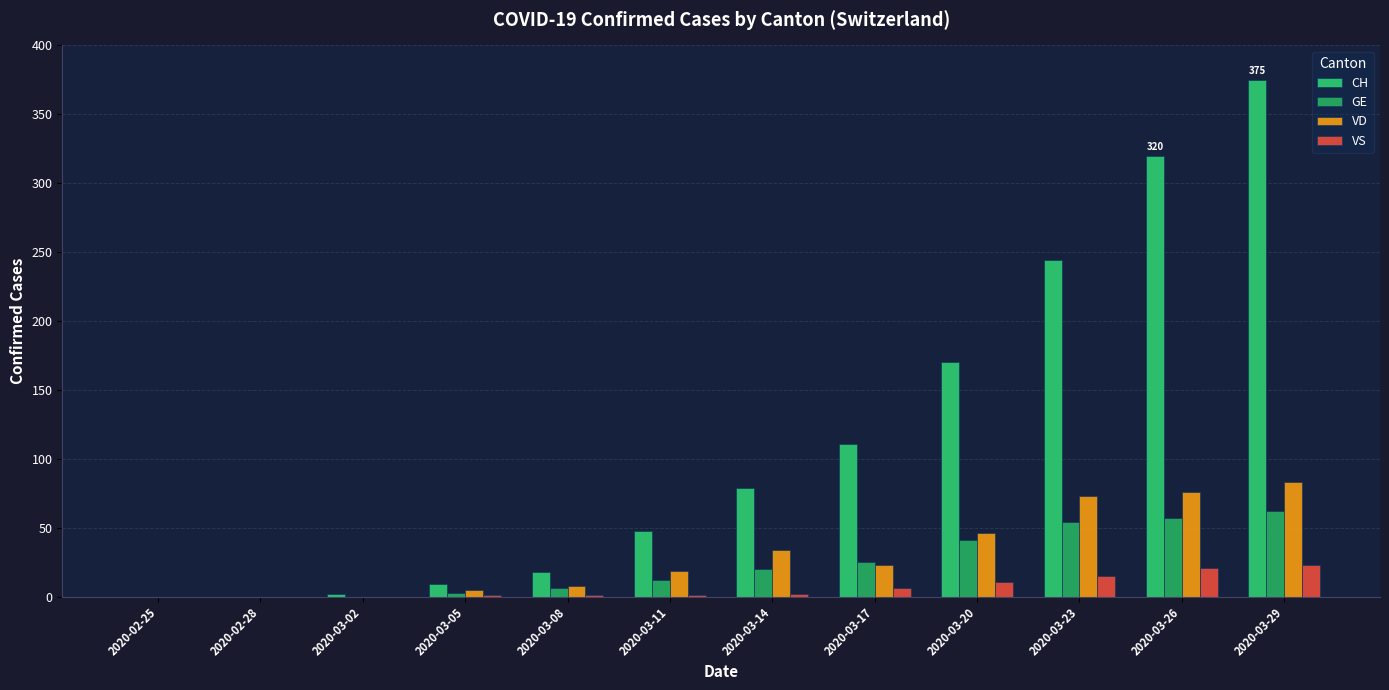

What is the label of the 2nd bar from the left?

2020-02-28